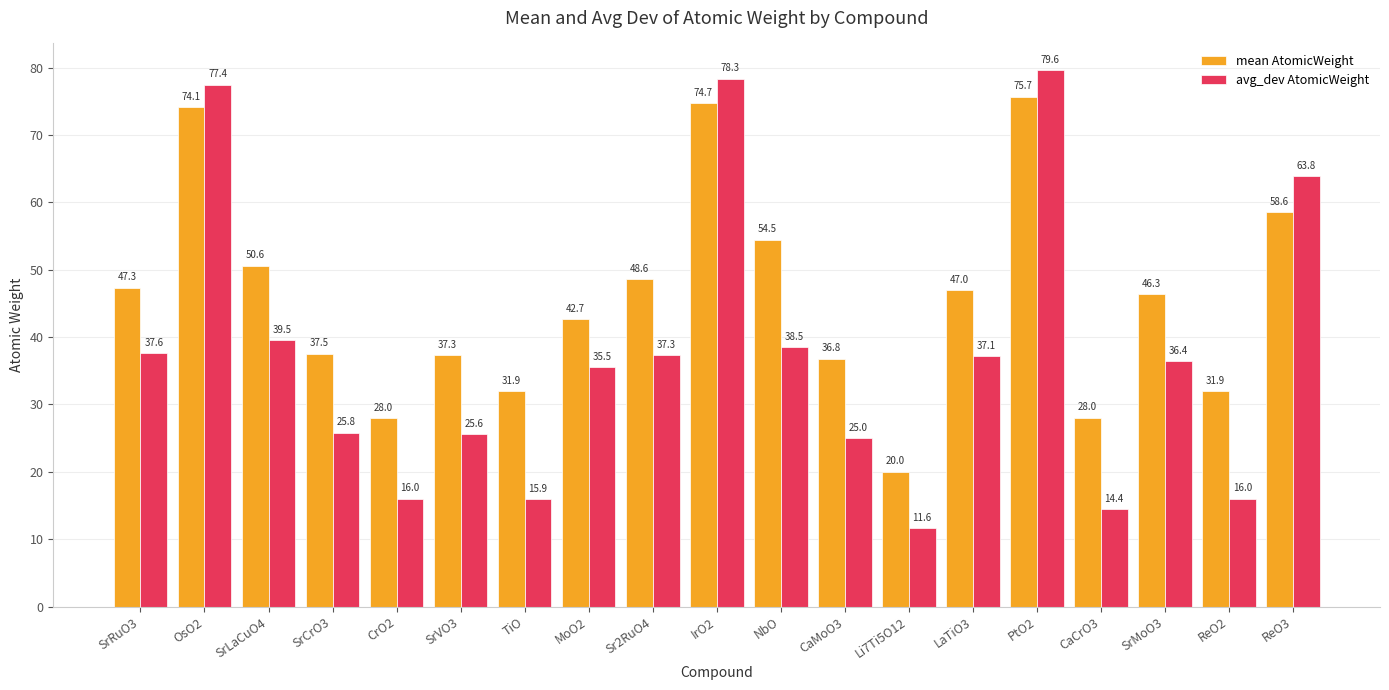

Read the avg_dev AtomicWeight value at SrMoO3.

36.4